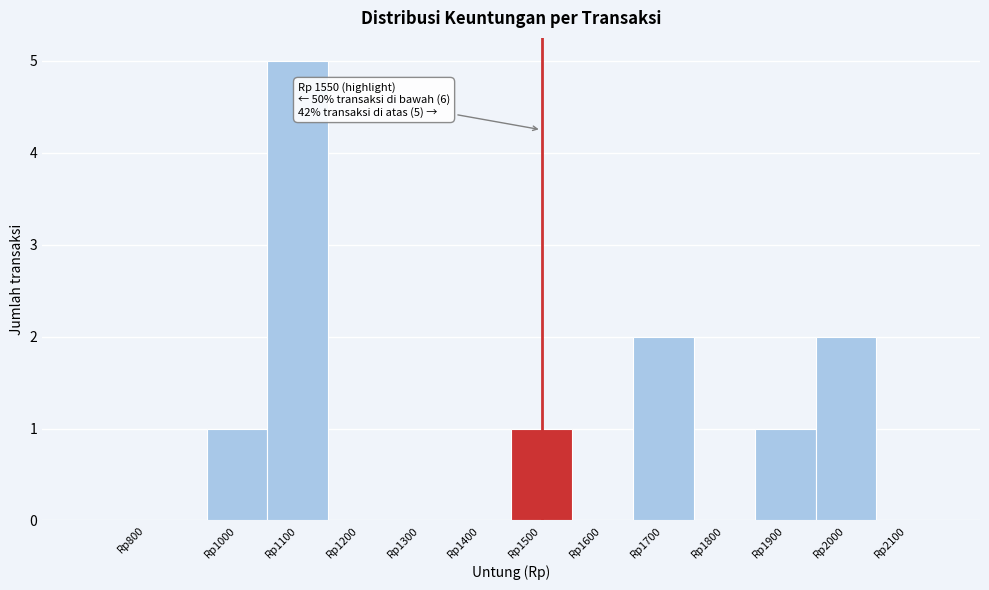

Reading left to right, list all the values displayed in this chart.

Rp800=0	Rp1000=1	Rp1100=5	Rp1200=0	Rp1300=0	Rp1400=0	Rp1500=1	Rp1600=0	Rp1700=2	Rp1800=0	Rp1900=1	Rp2000=2	Rp2100=0